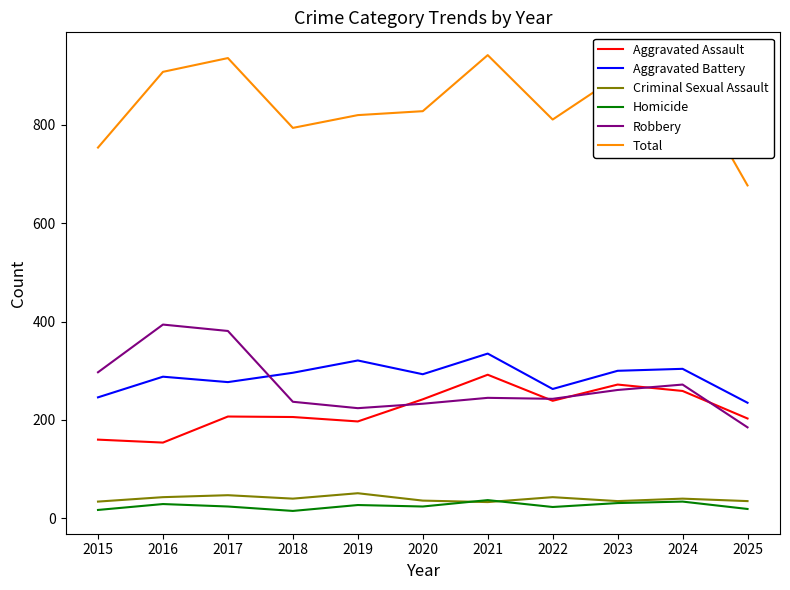

True or false: Homicide has a value of 15 at 2018.

True